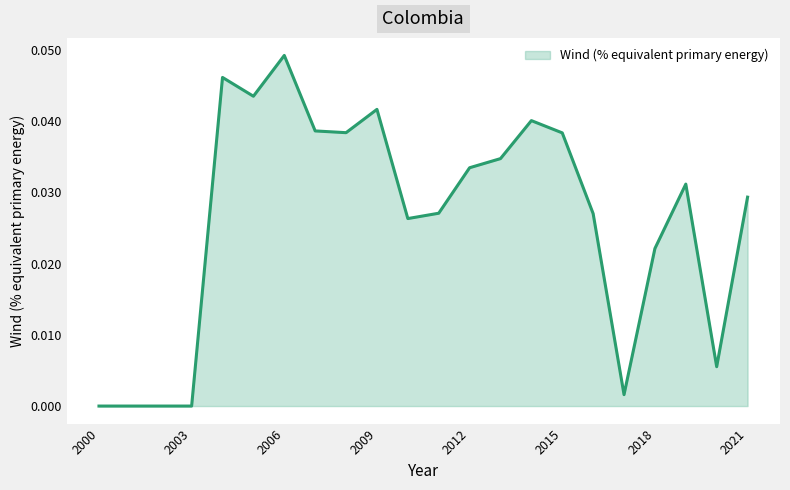

The value at 2021 is 0.1. True or false?

False